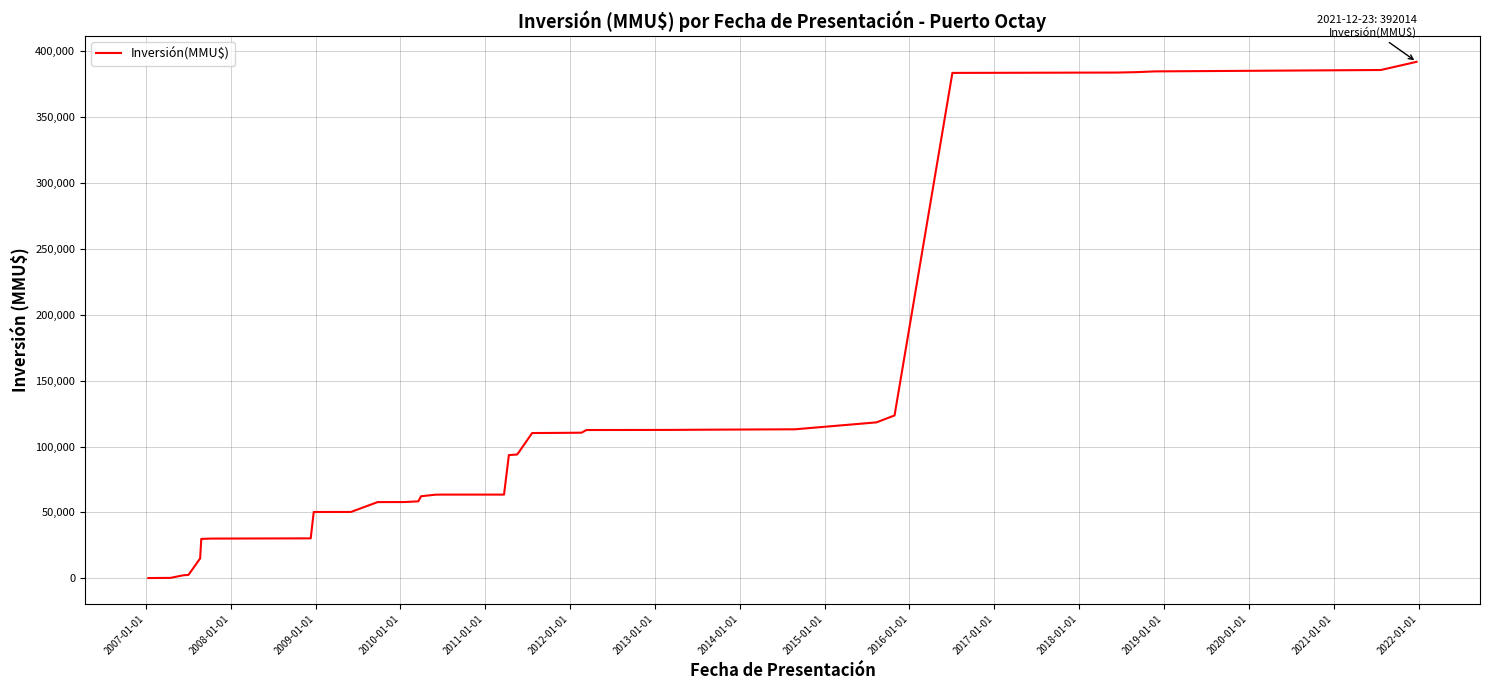

What is the difference between the maximum and minimum values?

391814